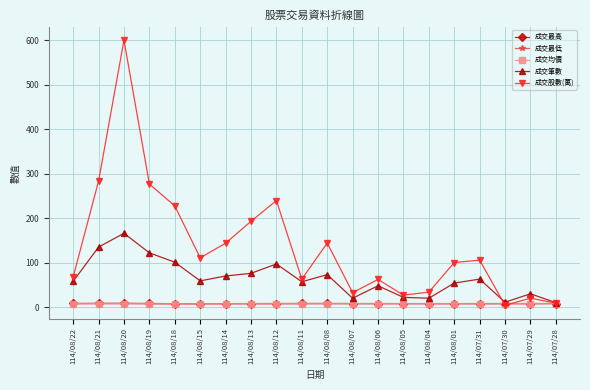

What position from the right is 114/08/12?

12